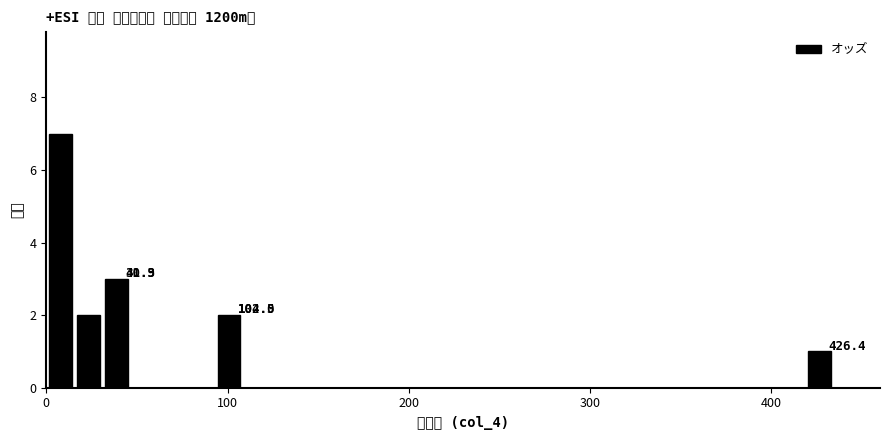

Read against the x-axis, roughly where is the centre of the tallest bar?

10